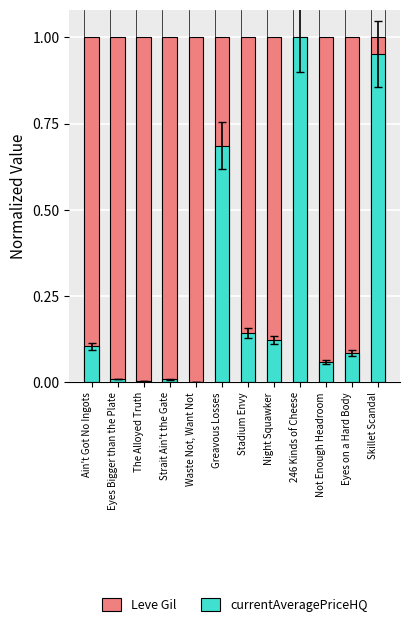

How many bars are there in each group?

2